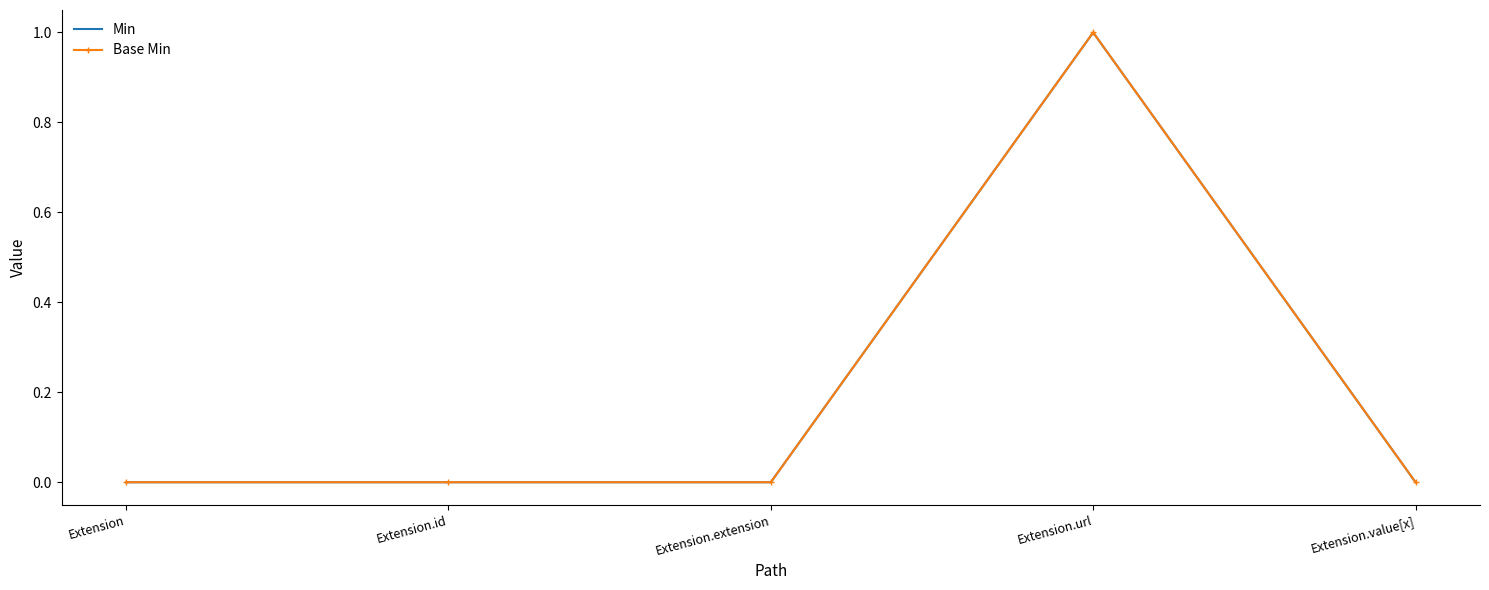

Reading right to left, extract all data points from this chart.

Min: 0	1	0	0	0
Base Min: 0	1	0	0	0